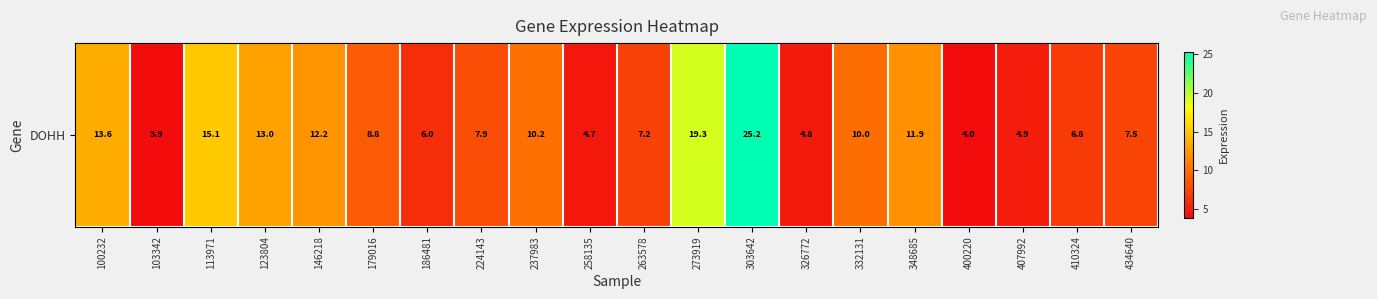

What is the difference between the values at 123804 and 103342?

9.1